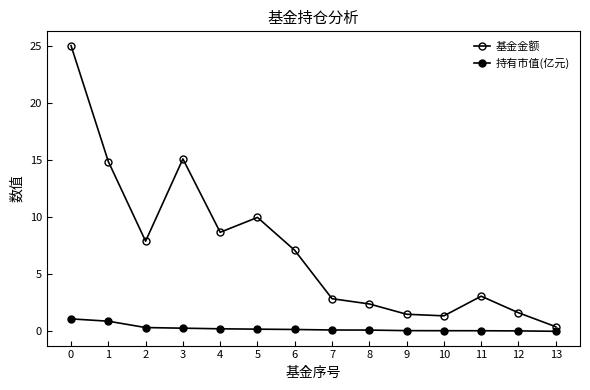

Does the chart display data point markers on the line(s)?

Yes